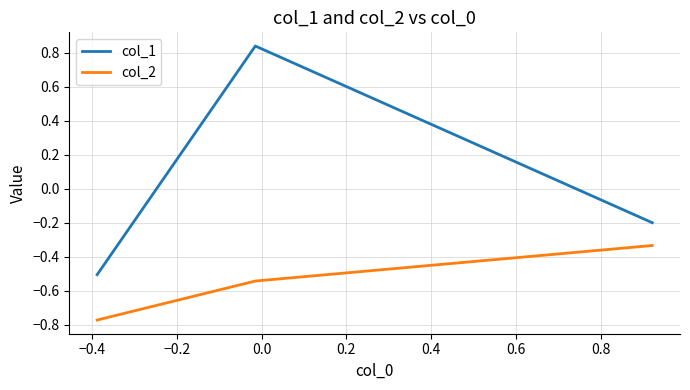

Is this an area chart (filled region under the line)?

No